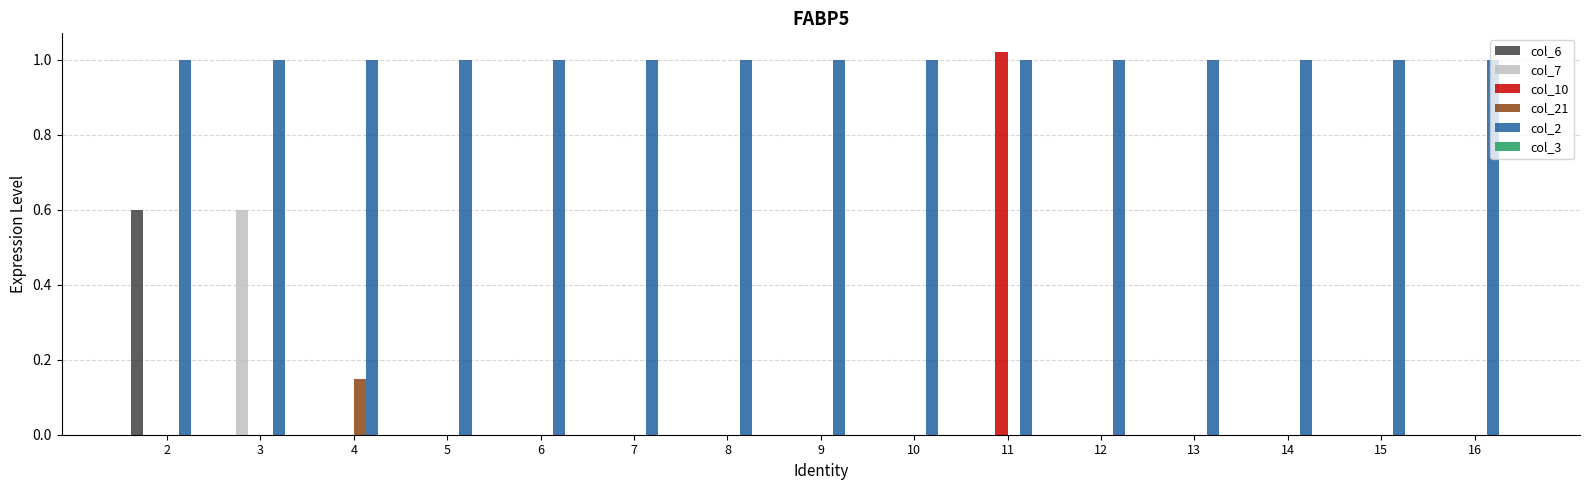

How many data points does each series have?

15